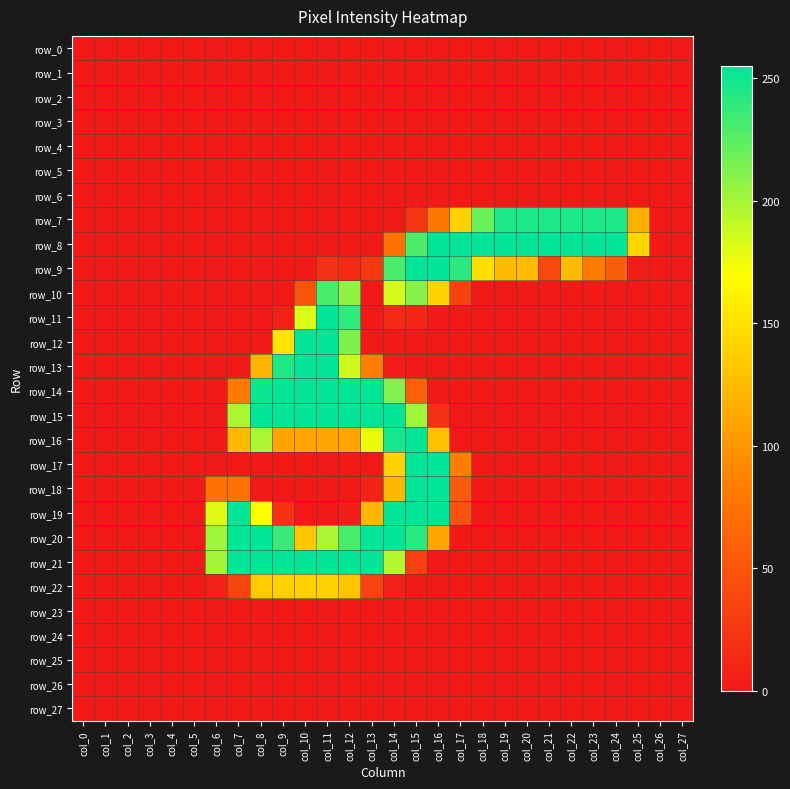

Which label corresponds to the smallest value in the chart?

col_0